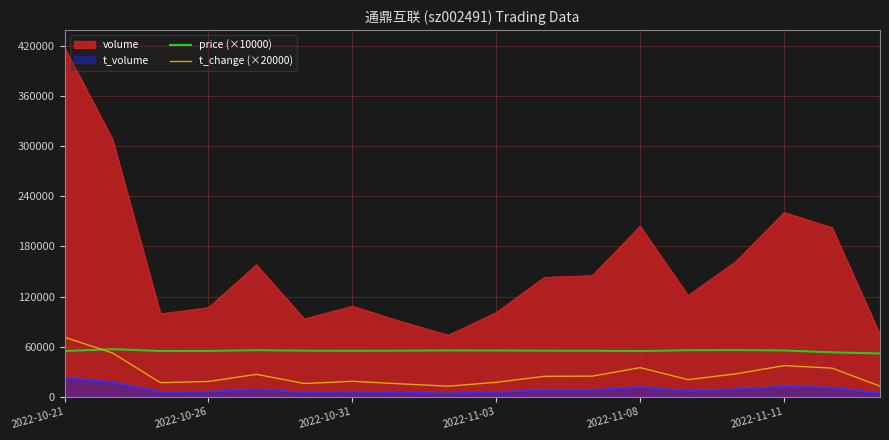

Which series has the widest spread of values?

volume